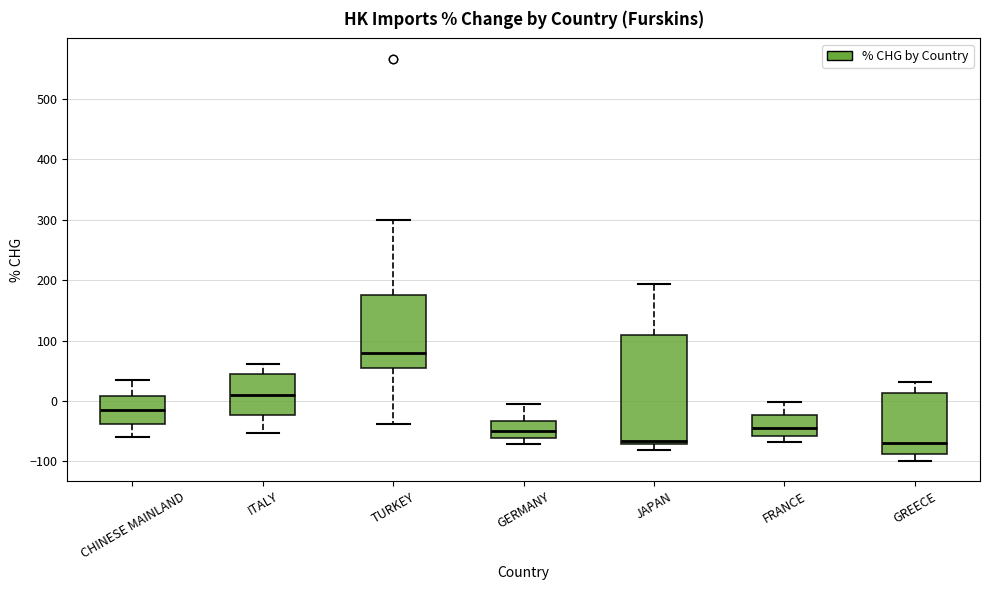

Reading left to right, read every box against the y-axis: the position of its median line, the range the box covers, and the ends of its whiskers. The values are not printed on the chart, so give them approximately, as read against the axis.

CHINESE MAINLAND: median -10, box -40 to 10, whiskers -60 to 30
ITALY: median 10, box -20 to 50, whiskers -50 to 60
TURKEY: median 80, box 60 to 180, whiskers -40 to 300
GERMANY: median -50, box -60 to -30, whiskers -70 to -10
JAPAN: median -70 (just above the box's lower edge), box -70 to 110, whiskers -80 to 190
FRANCE: median -50, box -60 to -20, whiskers -70 to 0
GREECE: median -70, box -90 to 10, whiskers -100 to 30